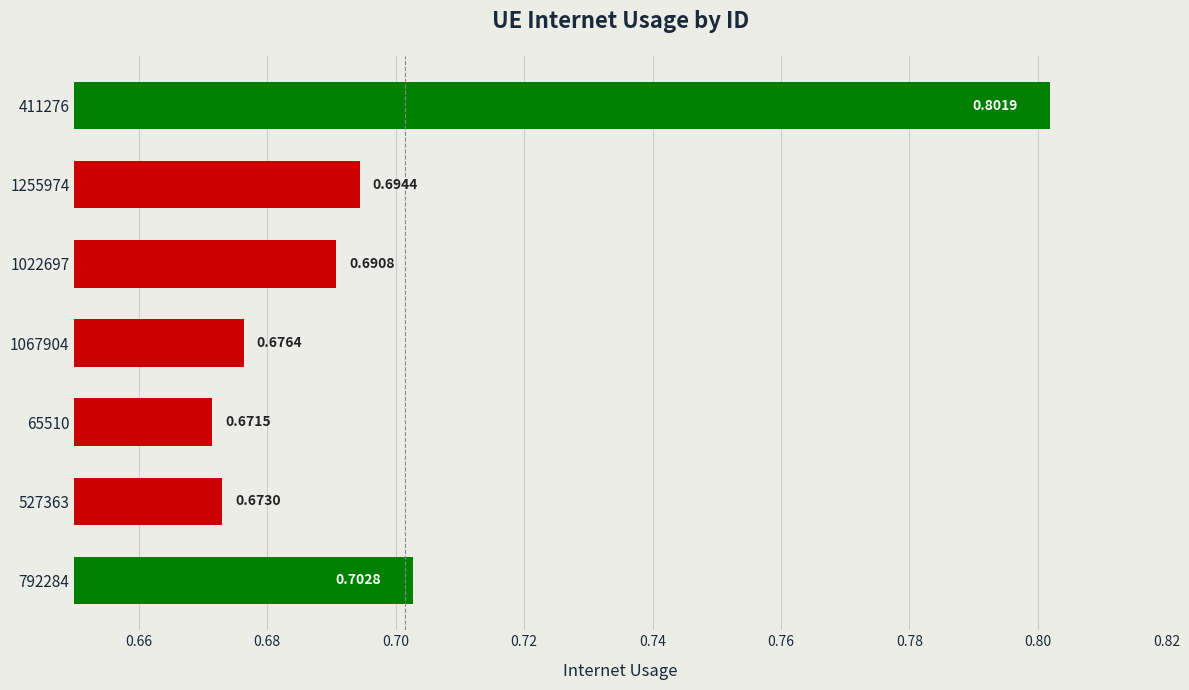

Which has a higher value, 65510 or 792284?

792284